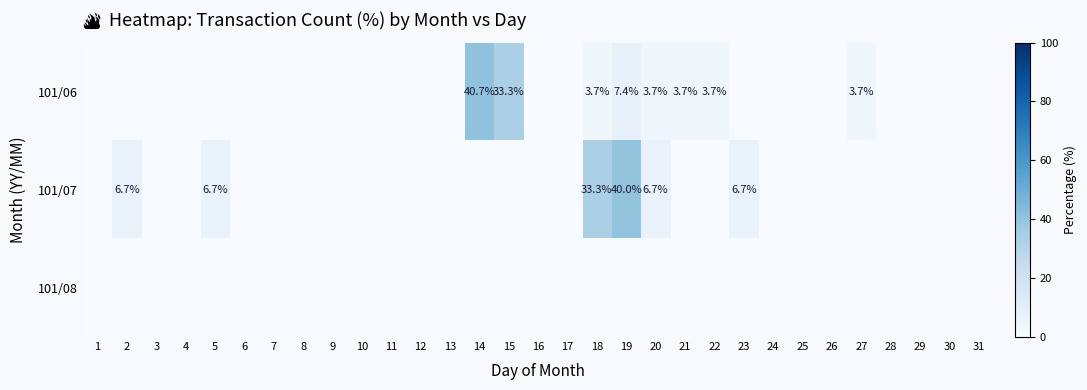

The value of 101/06 at 20 is 1.8. True or false?

False